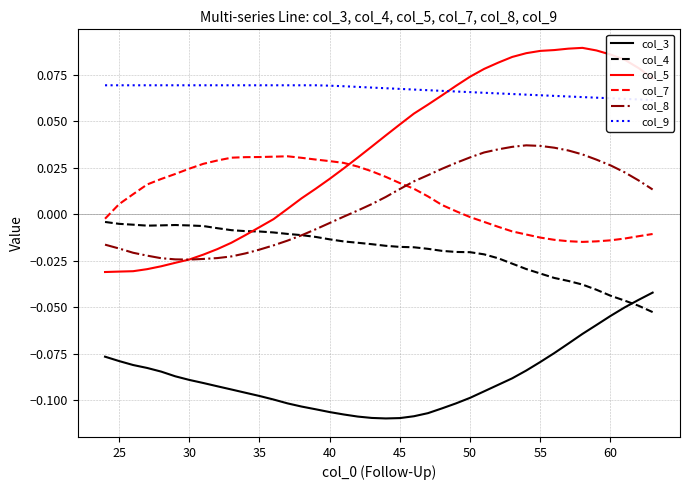

True or false: col_5 and col_3 cross at least once.

False